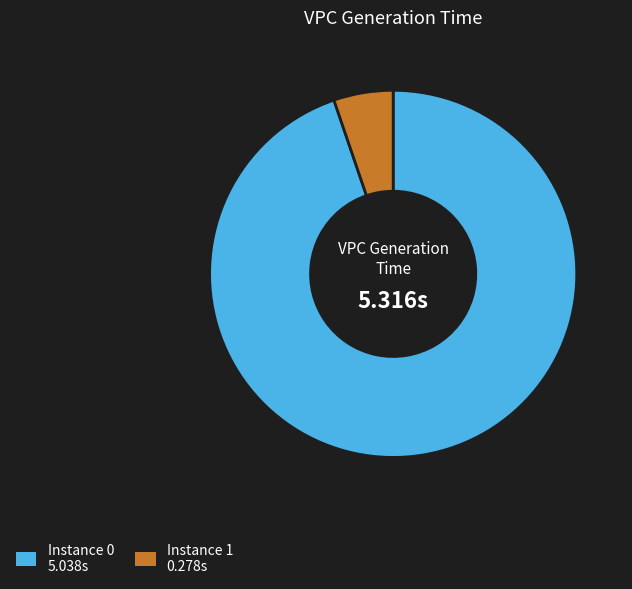

Is there a majority slice in this chart?

Yes